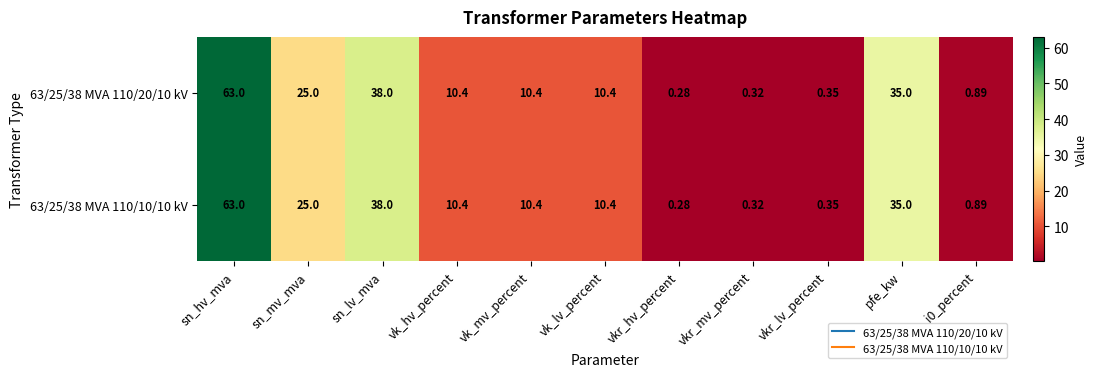

Which category has the highest value in the 63/25/38 MVA 110/10/10 kV series?

sn_hv_mva